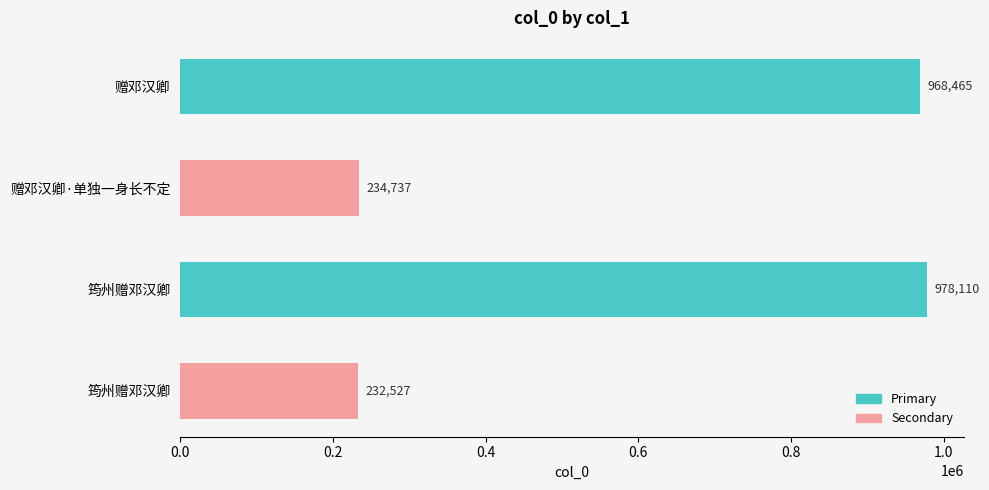

Are the bars horizontal?

Yes